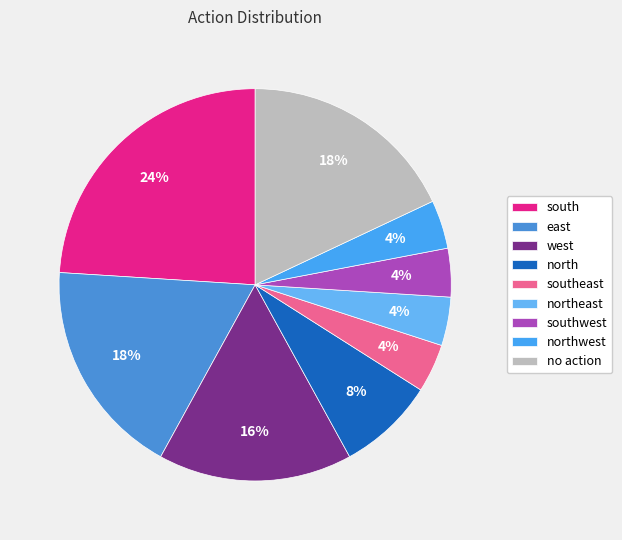

Which slice is the smallest?

southeast